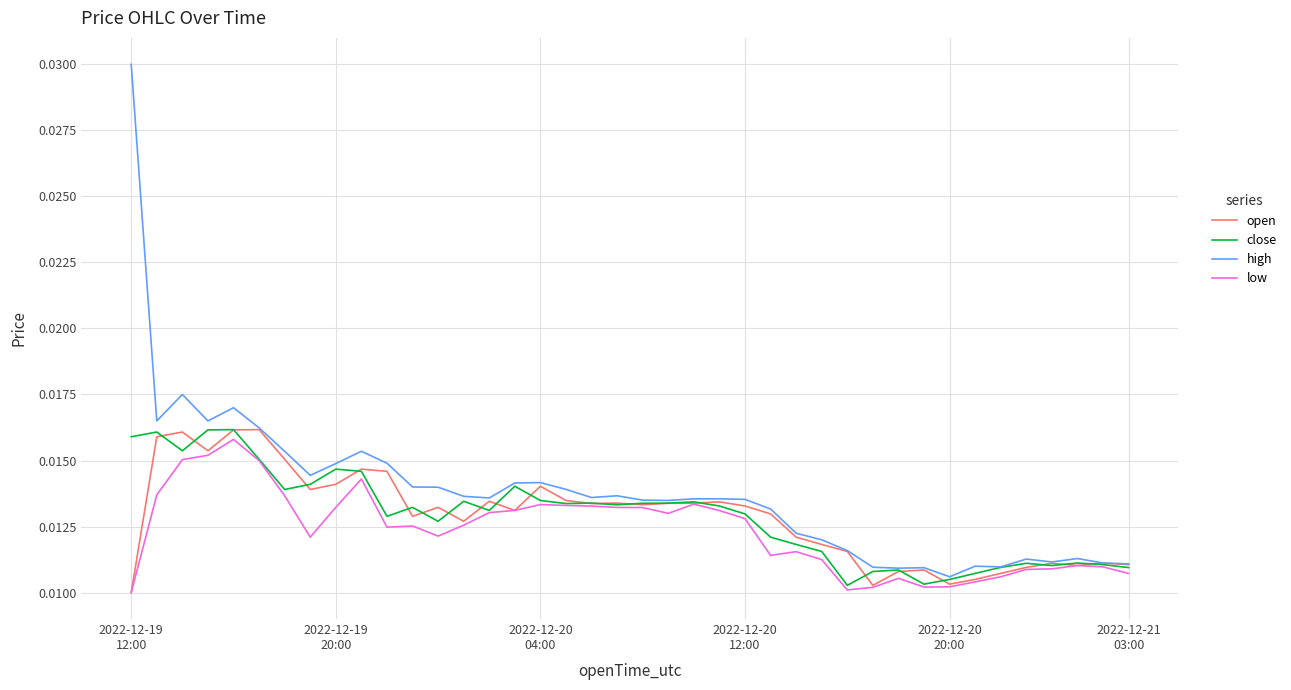

Which series has the largest range (max minus min)?

high